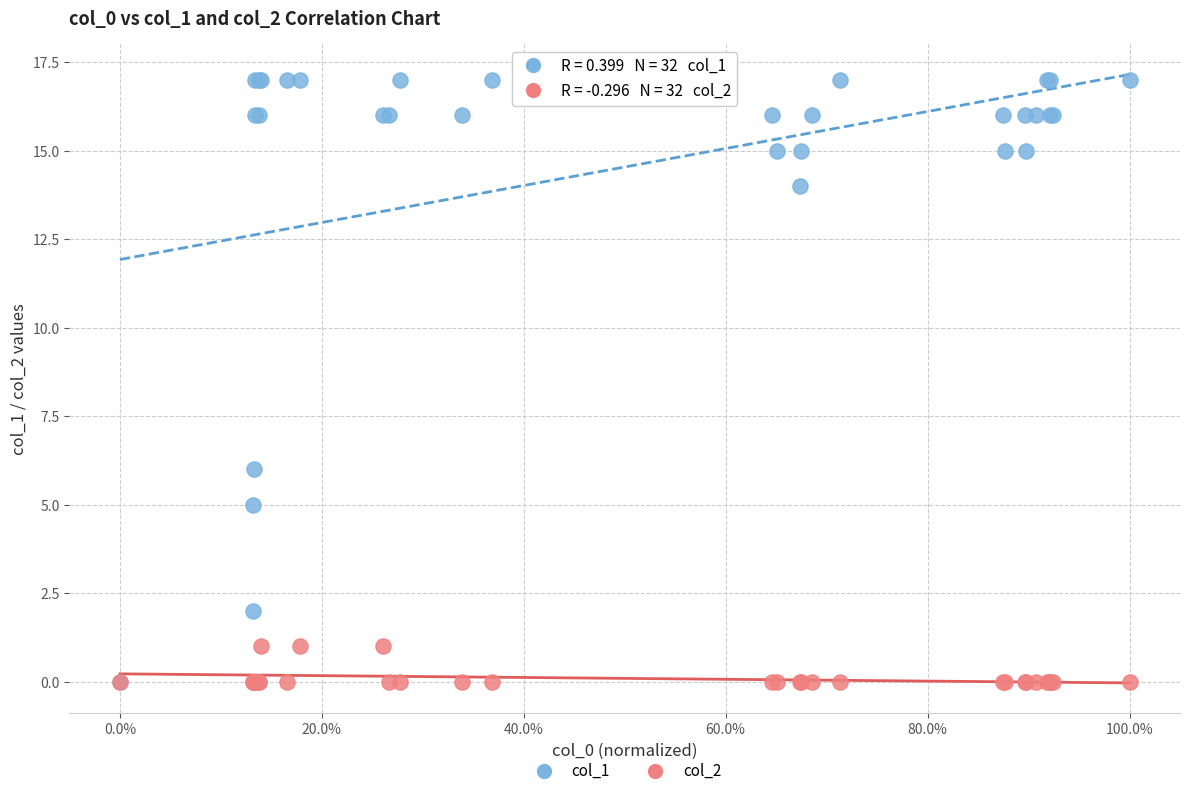

Which series contains the highest Y value?

col_1